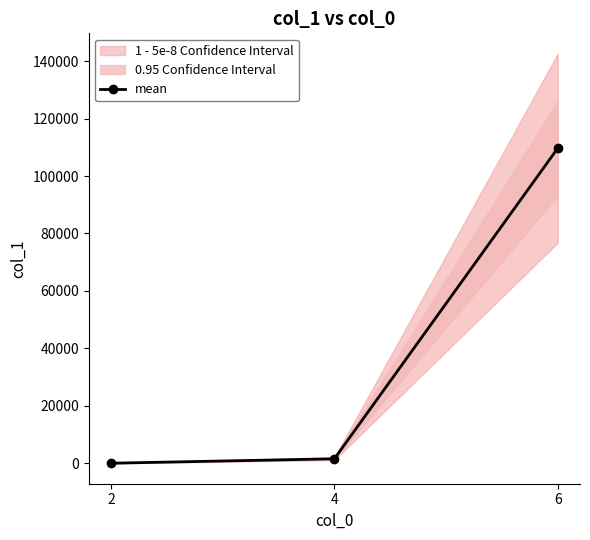

What is the value of the 1st point from the left?

37